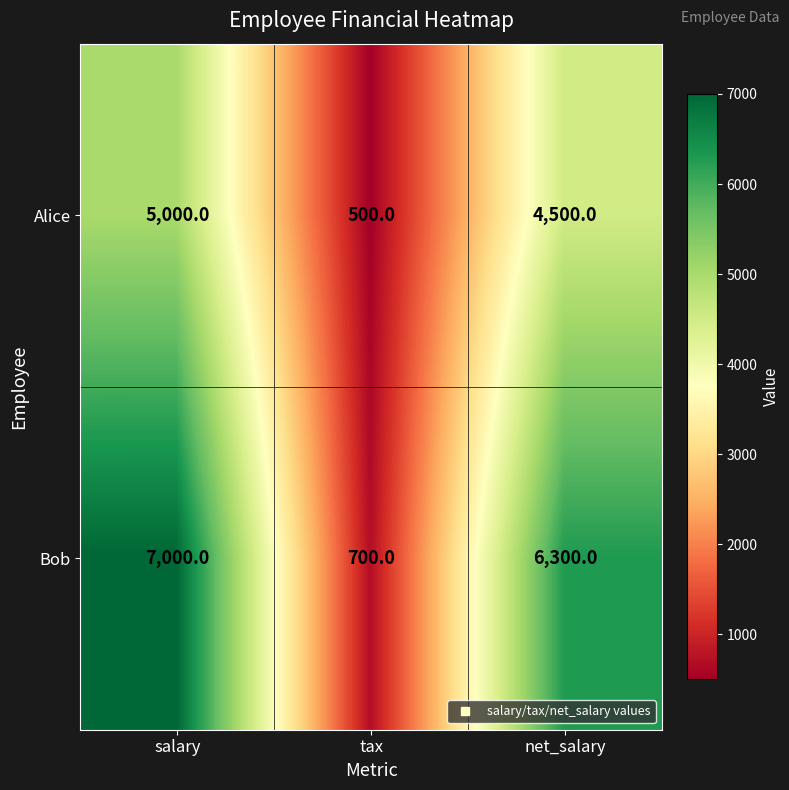

Rank the categories by Alice value from highest to lowest.

salary, net_salary, tax